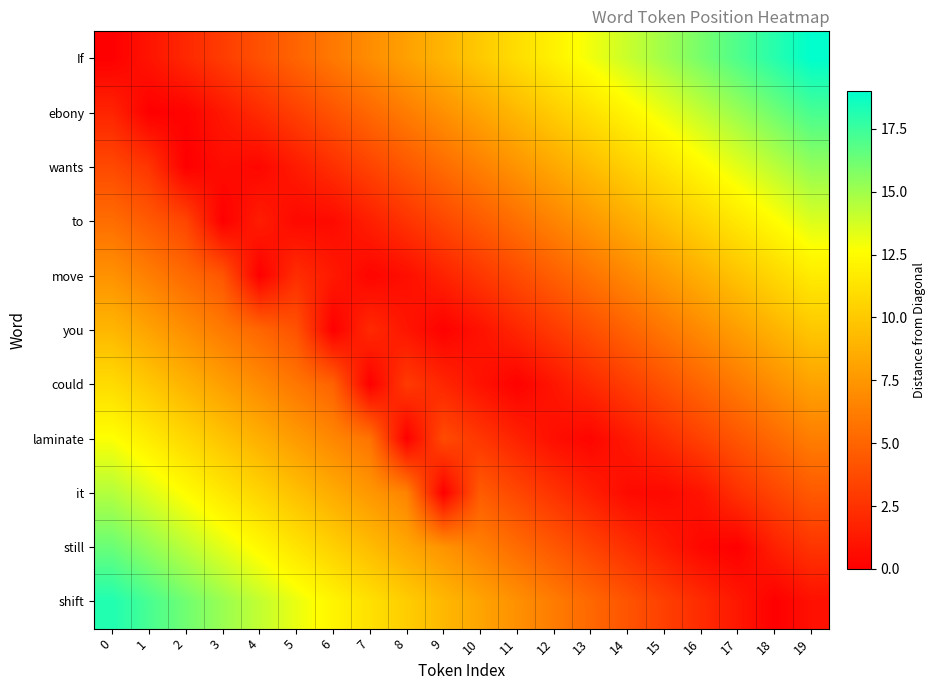

Which category has the highest value across all series?

19